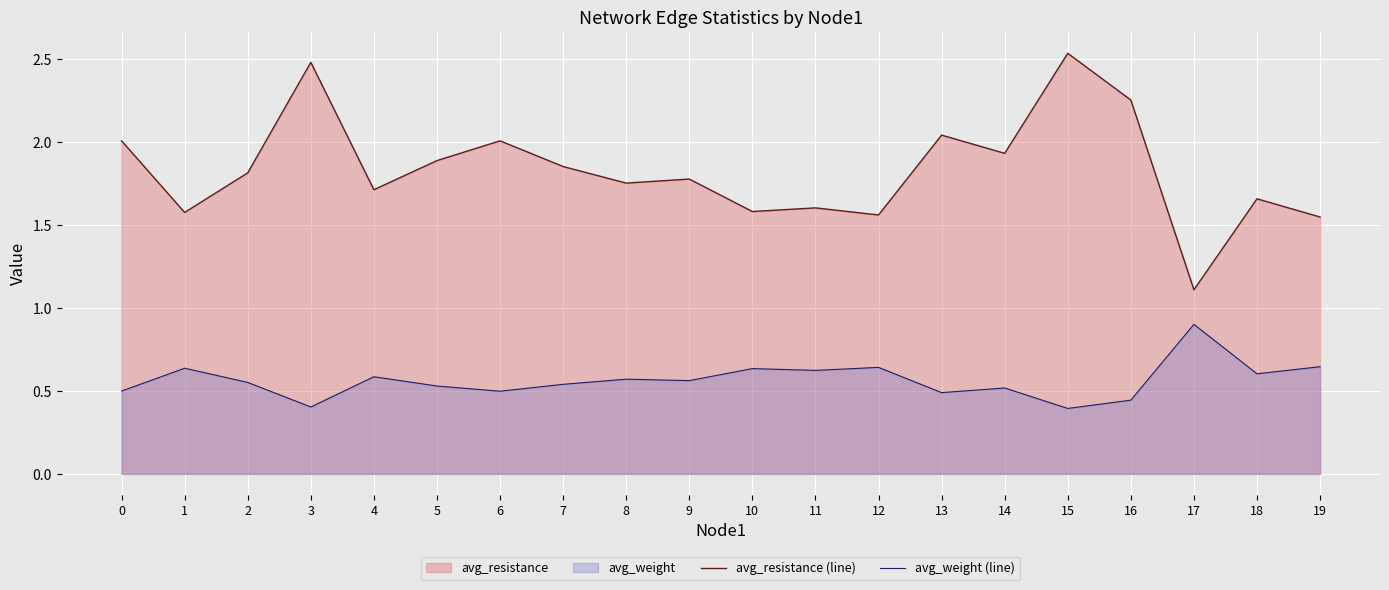

Which category has the lowest value across all series?

15